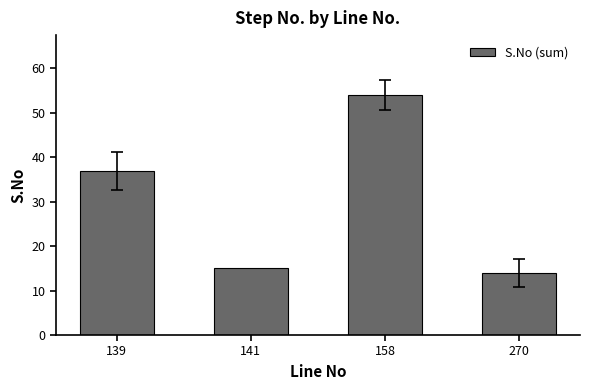

Count the number of data series in this chart.

1